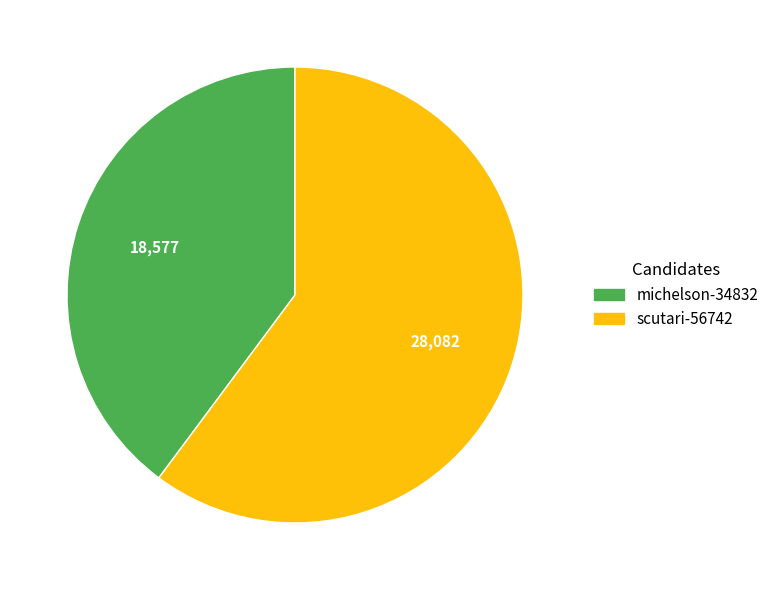

Combined, do scutari-56742 and michelson-34832 account for over 50%?

Yes